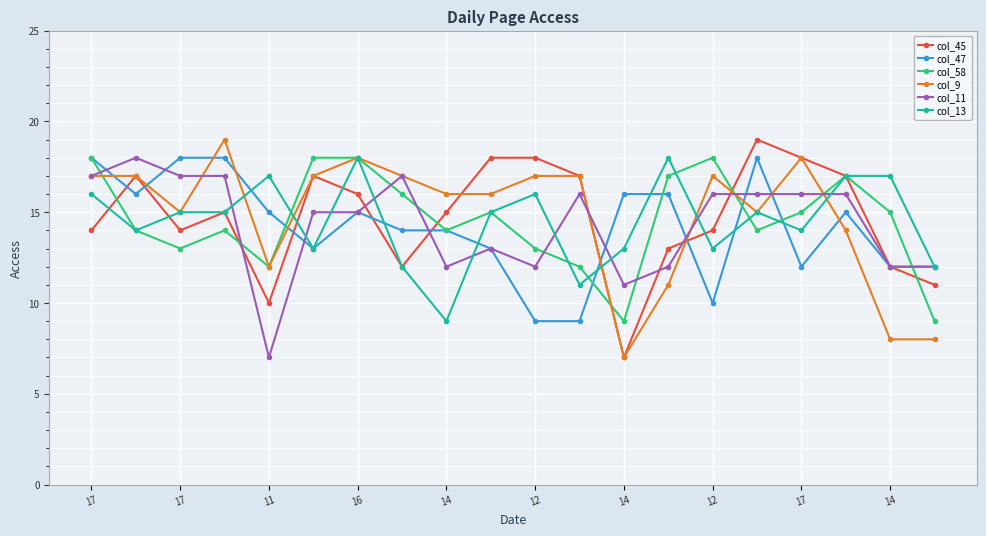

Which series ends up on top after the final intersection of col_9 and col_47?

col_47